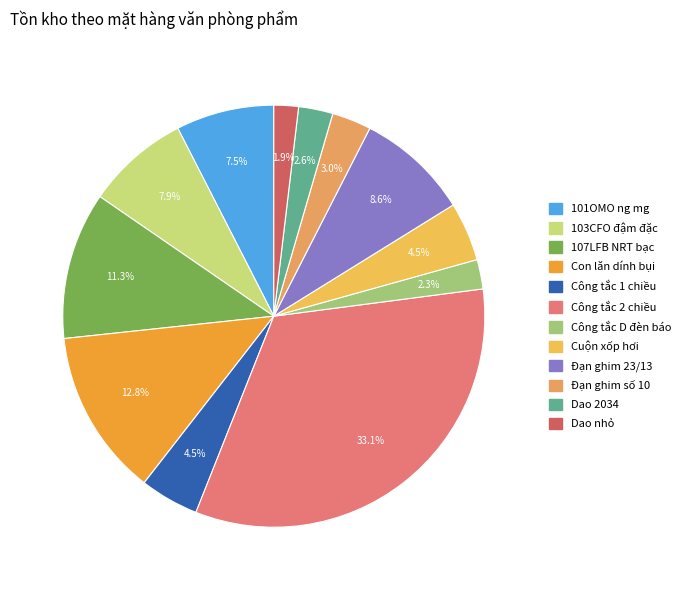

What percentage is the 101OMO ng mg slice, to the nearest percent?

8%